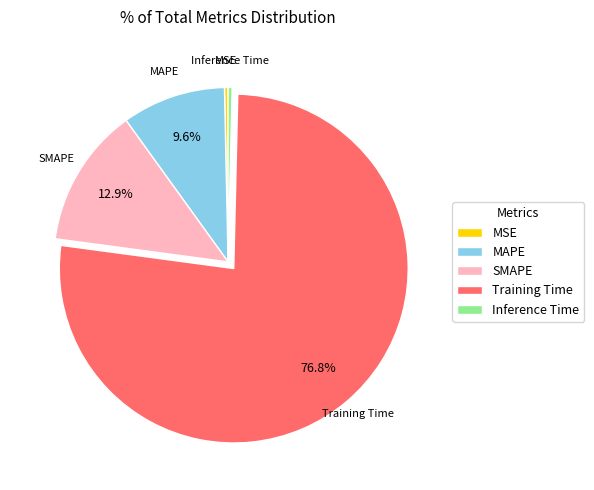

Approximately how many times larger is the value at SMAPE compared to Training Time?

0.2